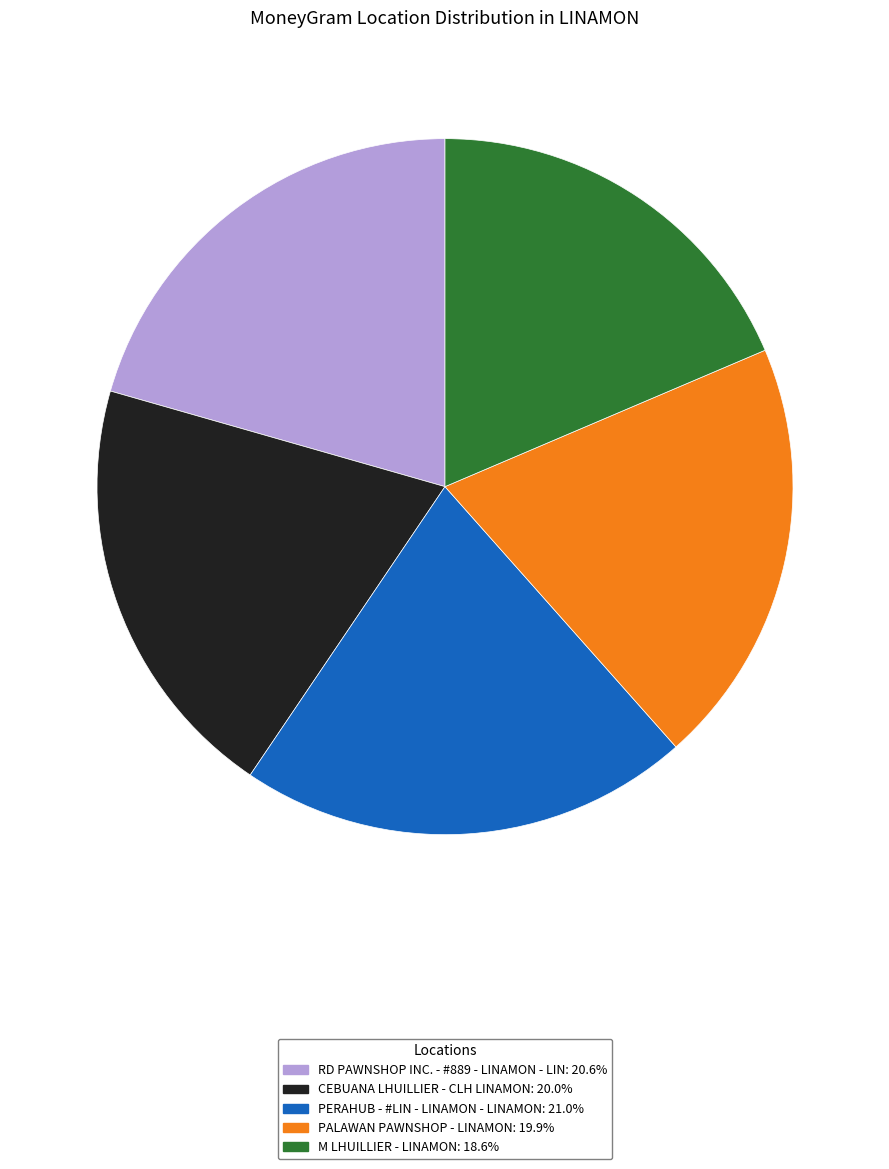

Which has a higher value, M LHUILLIER - LINAMON or PERAHUB - #LIN - LINAMON - LINAMON?

PERAHUB - #LIN - LINAMON - LINAMON